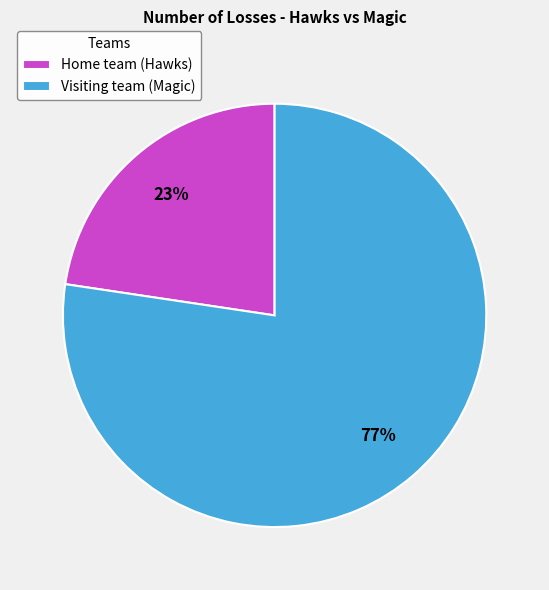

Which has a higher value, Home team (Hawks) or Visiting team (Magic)?

Visiting team (Magic)